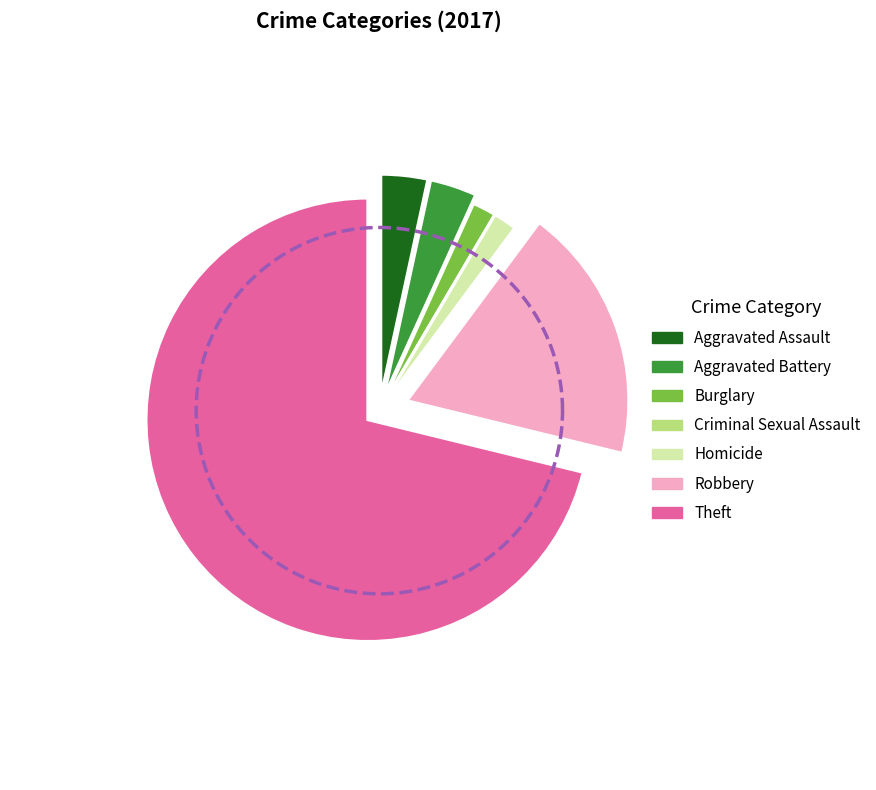

What portion of the pie excludes Aggravated Battery?

96.6%